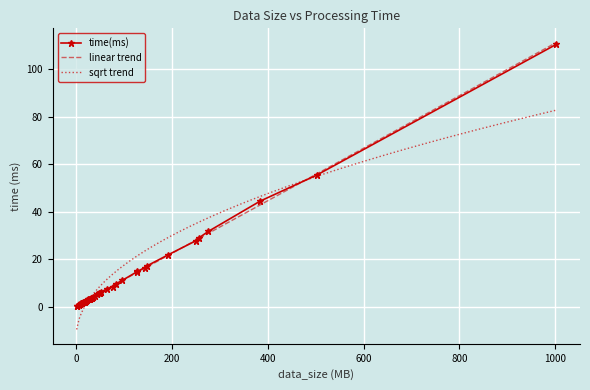

True or false: the data has more than 0 interior local peaks.

False